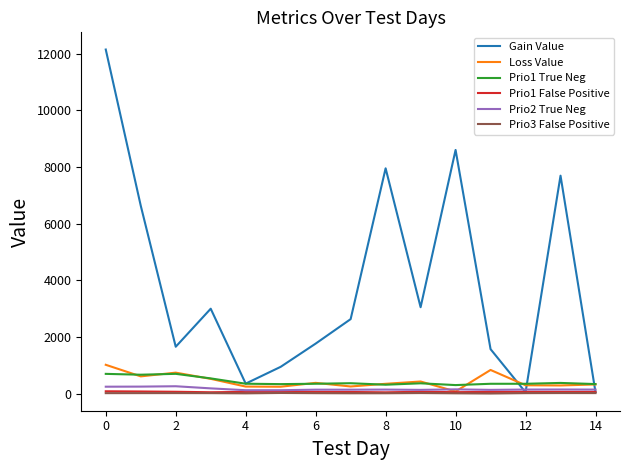

Which series has the largest range (max minus min)?

Gain Value